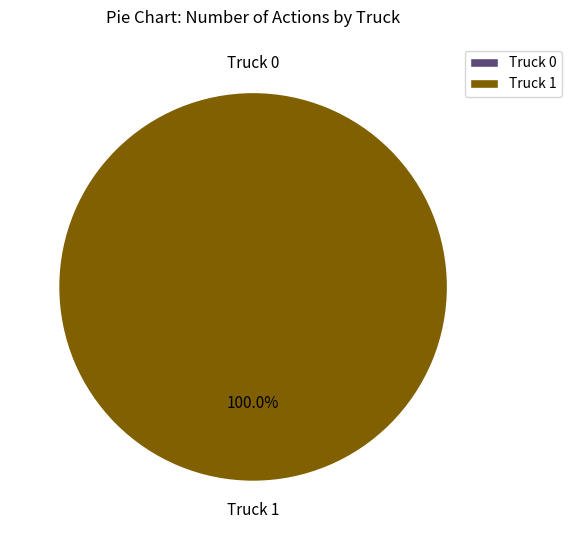

How many segments does this pie chart have?

2